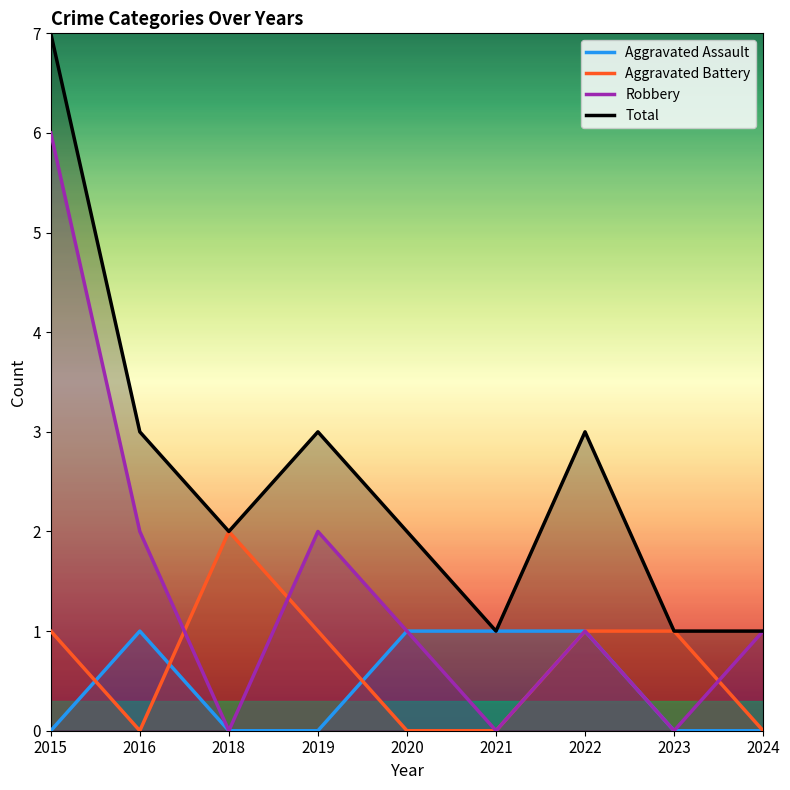

The Aggravated Battery series shows 0 at 2021. True or false?

True